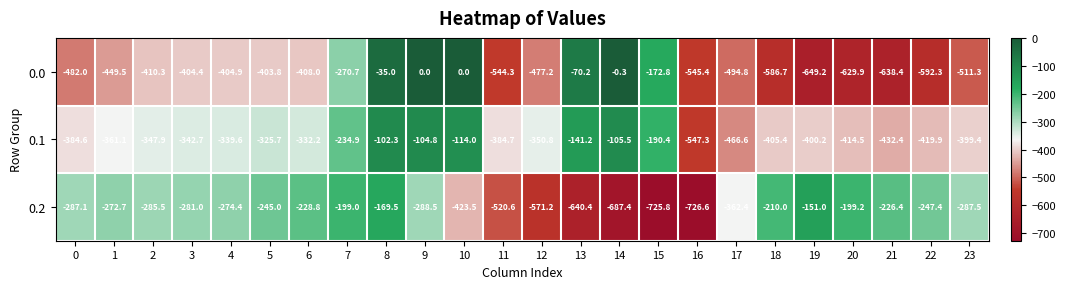

At which category is the sum across all series the highest?

8